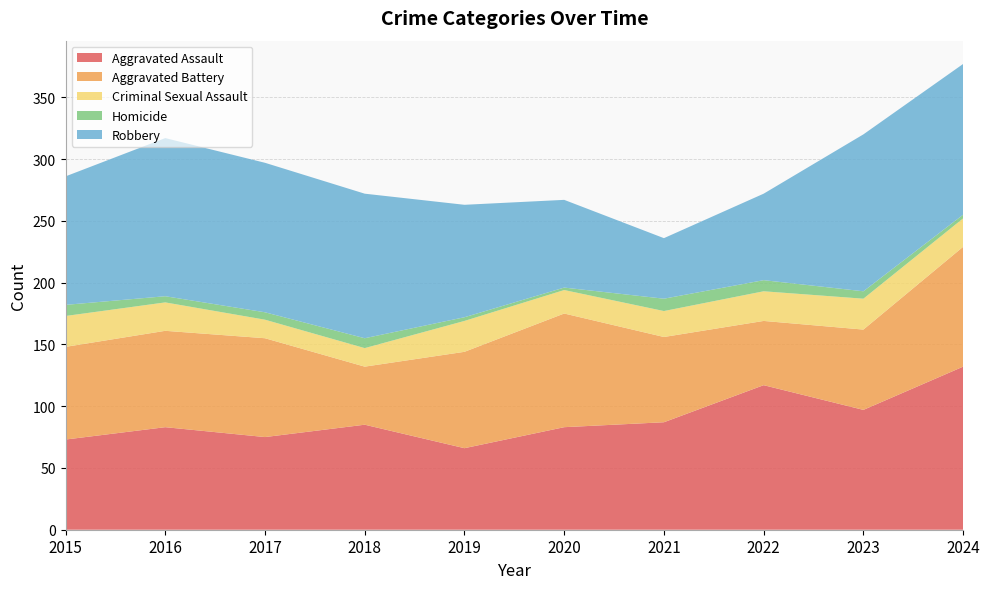

Reading left to right, what are all the values shown in this chart?

Aggravated Assault: 73	83	75	85	66	83	87	117	97	132
Aggravated Battery: 75	78	80	47	78	92	69	52	65	97
Criminal Sexual Assault: 25	23	15	15	25	19	21	24	25	23
Homicide: 9	5	6	8	3	2	10	9	6	3
Robbery: 104	128	121	117	91	71	49	70	127	122